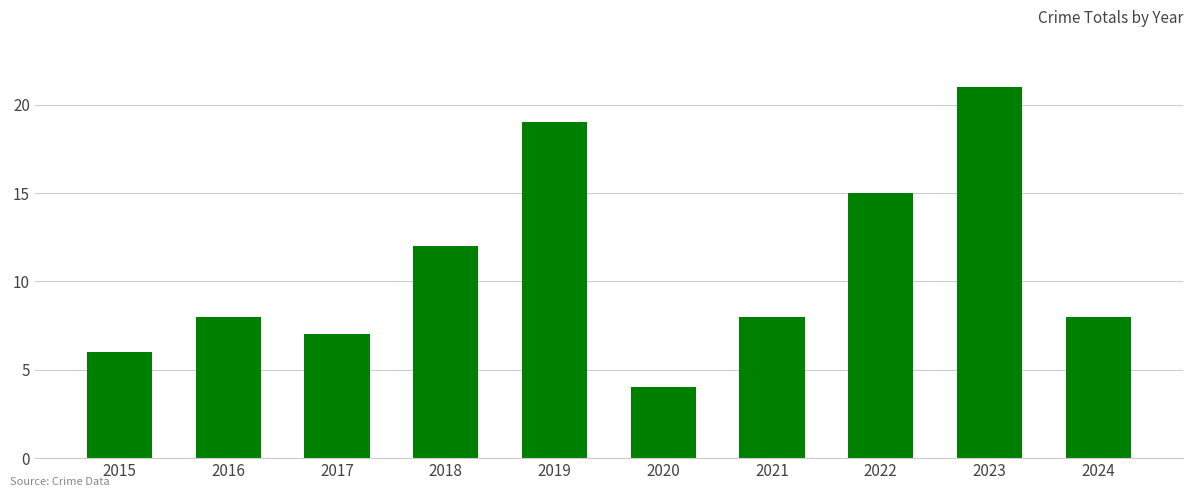

What is the difference between the maximum and second lowest values?

15